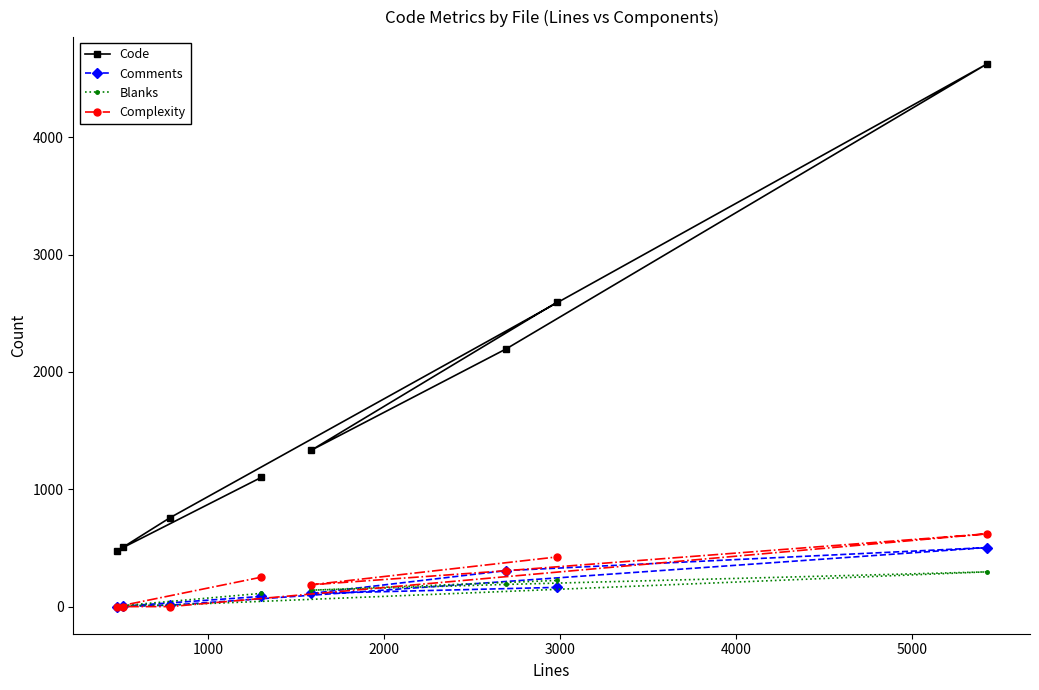

What are all the series names shown in the legend?

Code, Comments, Blanks, Complexity